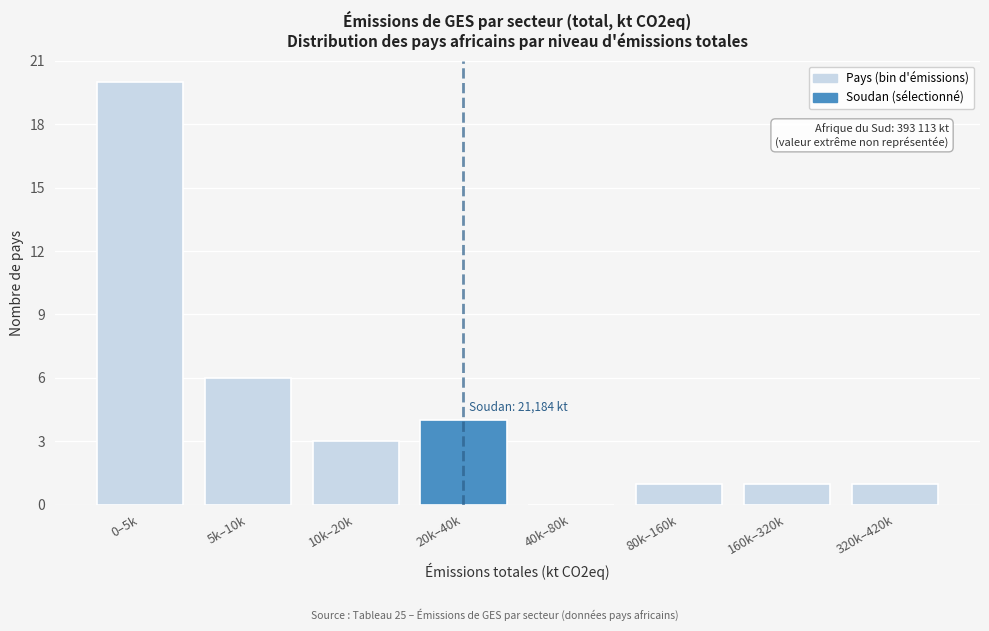

Reading left to right, list all the values displayed in this chart.

0–5k=20	5k–10k=6	10k–20k=3	20k–40k=4	40k–80k=0	80k–160k=1	160k–320k=1	320k–420k=1